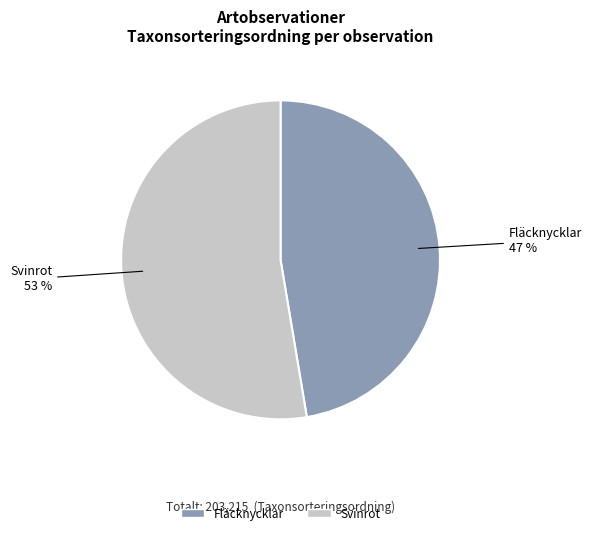

Which category has the biggest portion of the pie?

Svinrot